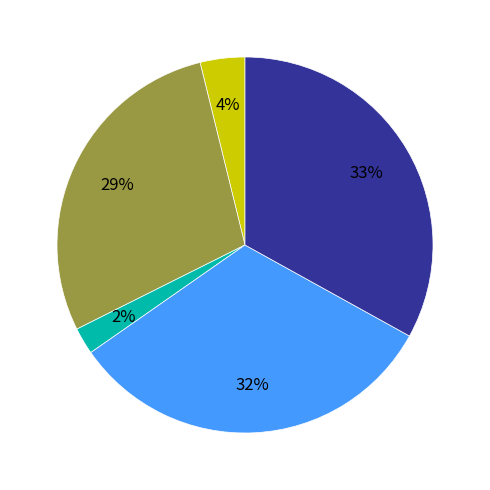

To the nearest percent, what is the difference between the largest and smallest slice percentages?

31%